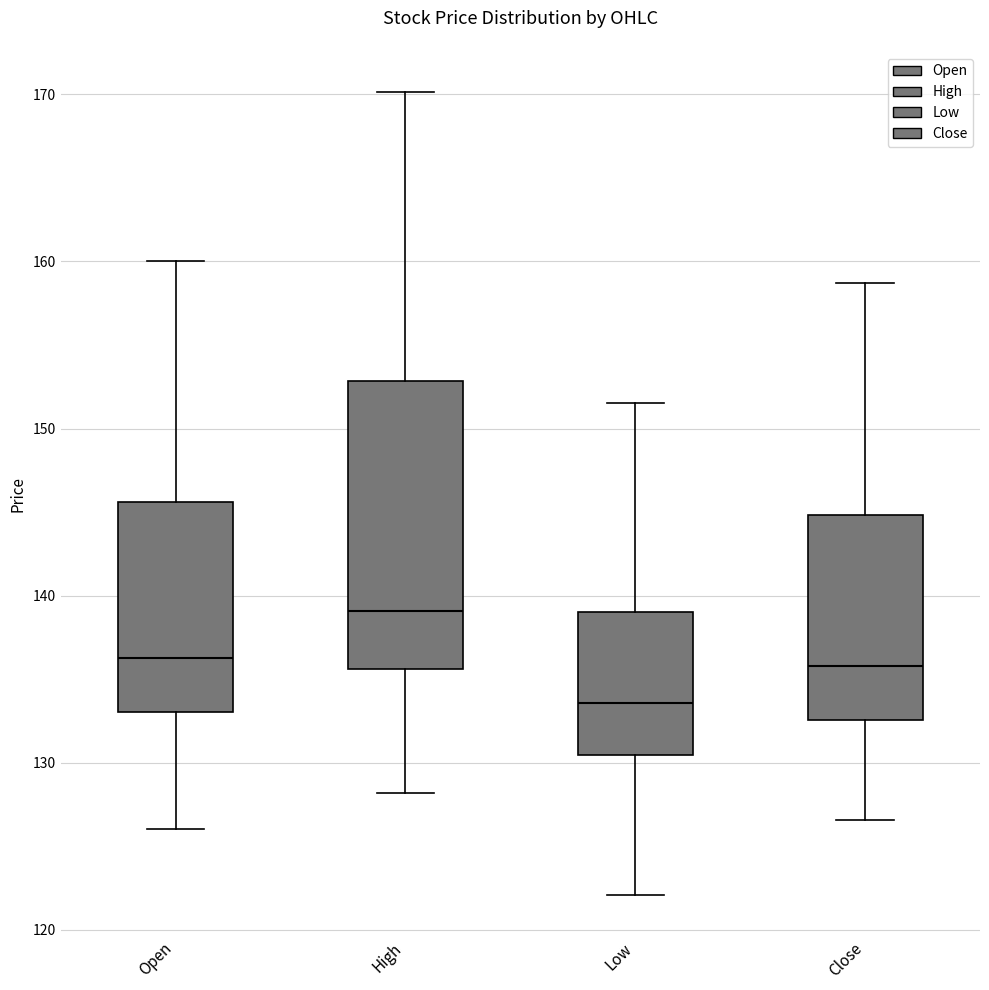

Where does the upper whisker of the box for Open end on the y-axis? The values are not printed on the chart, so give them approximately, as read against the axis.

160